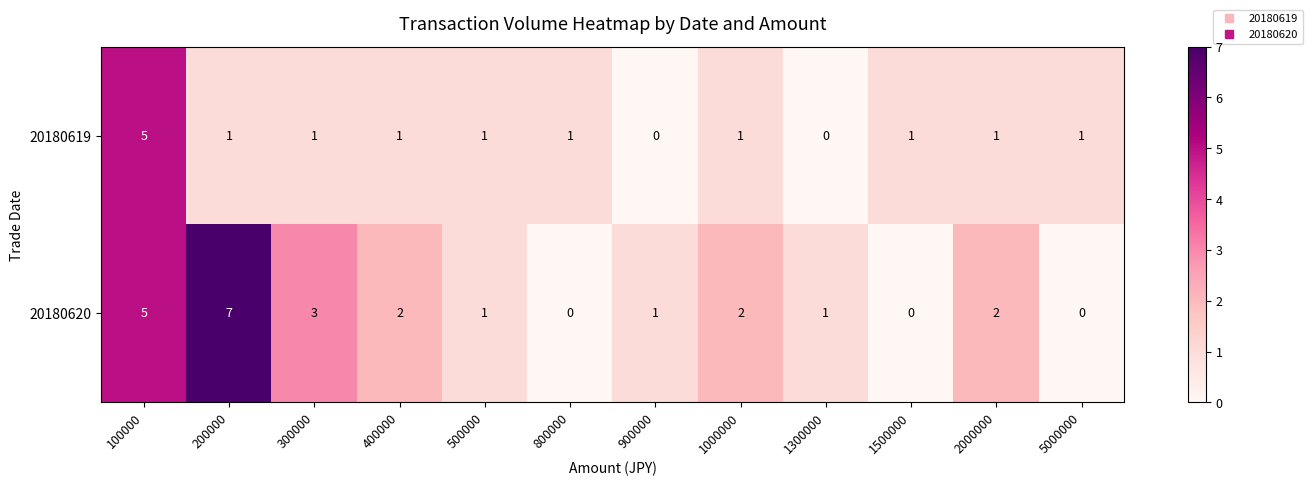

Reading left to right, list all the values displayed in this chart.

20180619: 100000=5	200000=1	300000=1	400000=1	500000=1	800000=1	900000=0	1000000=1	1300000=0	1500000=1	2000000=1	5000000=1
20180620: 100000=5	200000=7	300000=3	400000=2	500000=1	800000=0	900000=1	1000000=2	1300000=1	1500000=0	2000000=2	5000000=0